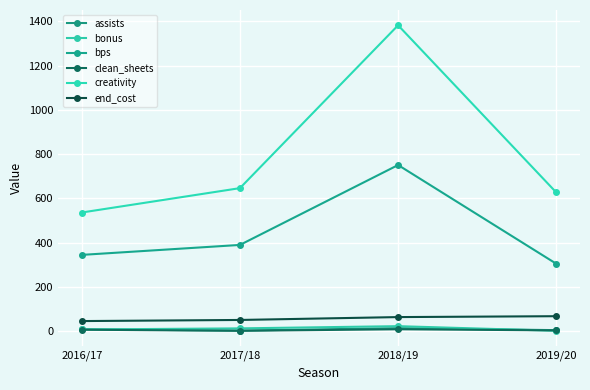

How many distinct data groups are displayed?

6